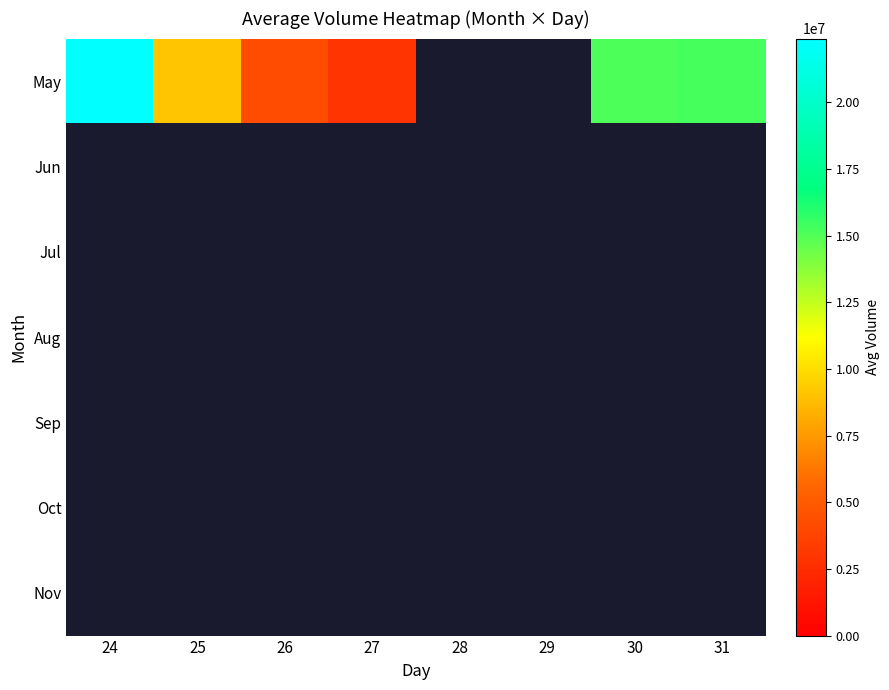

Which category has the lowest value across all series?

27